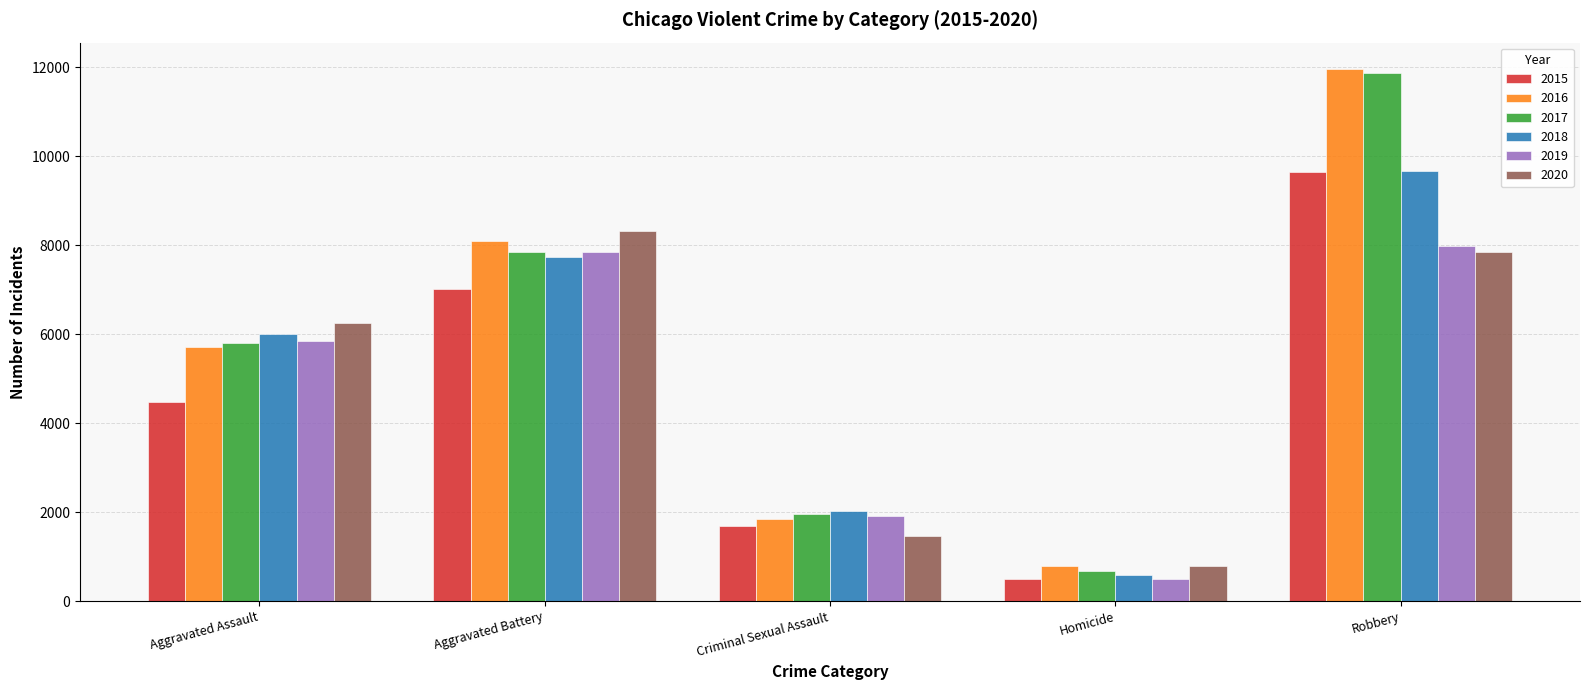

Reading right to left, transcribe all the data shown in this chart.

2015: Robbery=9638	Homicide=496	Criminal Sexual Assault=1687	Aggravated Battery=7019	Aggravated Assault=4480
2016: Robbery=11960	Homicide=786	Criminal Sexual Assault=1844	Aggravated Battery=8086	Aggravated Assault=5712
2017: Robbery=11880	Homicide=672	Criminal Sexual Assault=1960	Aggravated Battery=7845	Aggravated Assault=5793
2018: Robbery=9681	Homicide=588	Criminal Sexual Assault=2015	Aggravated Battery=7735	Aggravated Assault=6001
2019: Robbery=7995	Homicide=499	Criminal Sexual Assault=1903	Aggravated Battery=7857	Aggravated Assault=5841
2020: Robbery=7855	Homicide=787	Criminal Sexual Assault=1473	Aggravated Battery=8320	Aggravated Assault=6263